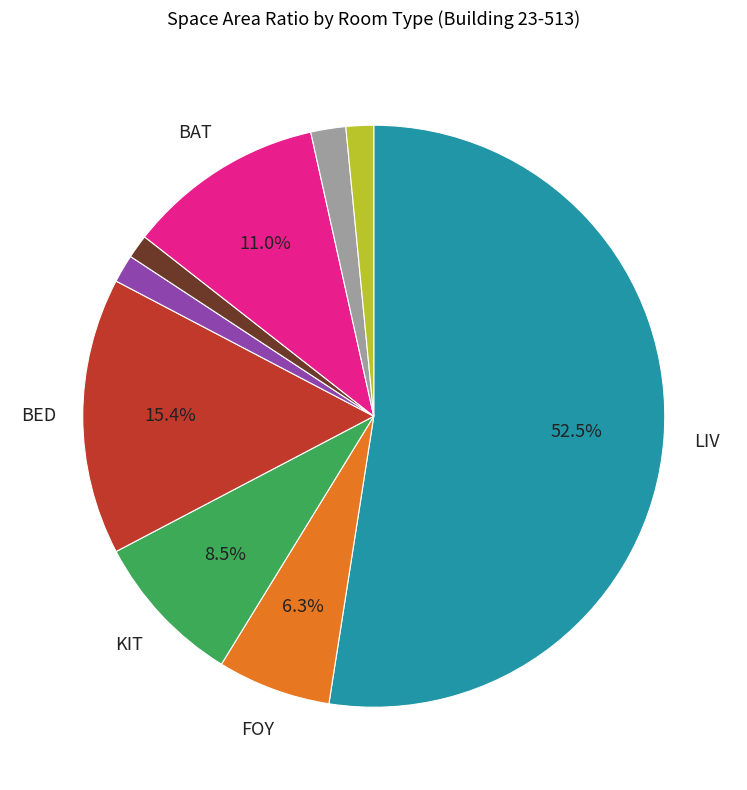

Does any single category account for the majority?

Yes